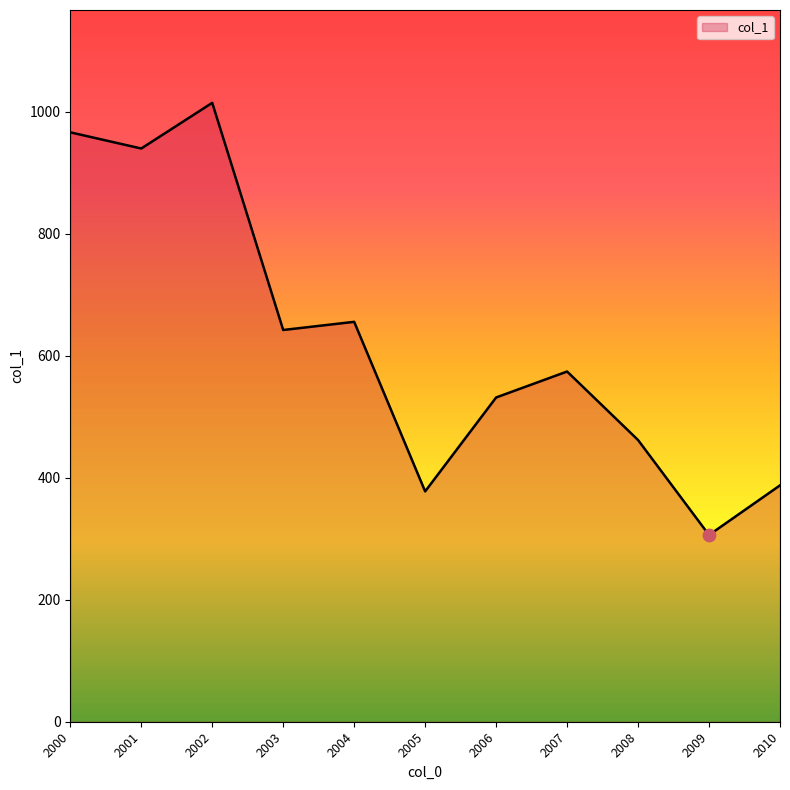

Approximately how many times larger is the value at 2004 compared to 2002?

0.6